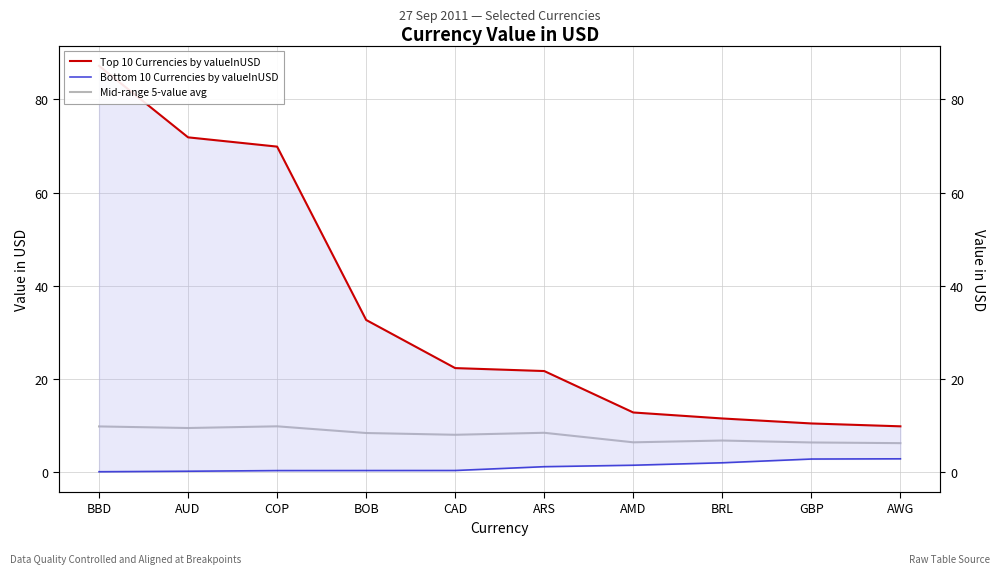

What is the total value across all series at AMD?

20.8